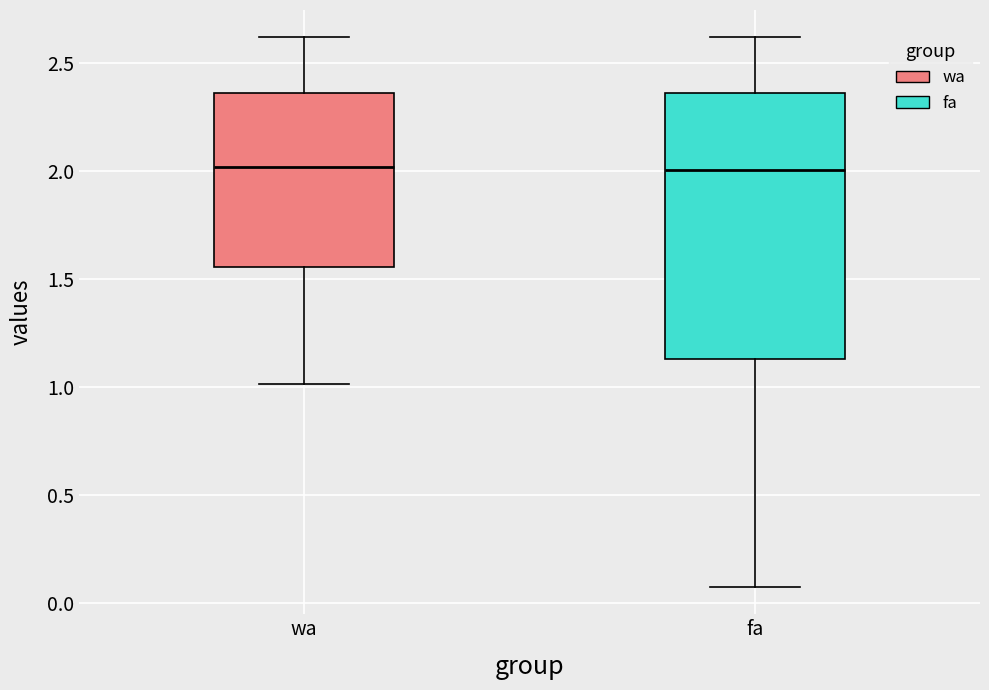

Reading left to right, read every box against the y-axis: the position of its median line, the range the box covers, and the ends of its whiskers. The values are not printed on the chart, so give them approximately, as read against the axis.

wa: median 2.00, box 1.55 to 2.35, whiskers 1.00 to 2.60
fa: median 2.00, box 1.15 to 2.35, whiskers 0.05 to 2.60